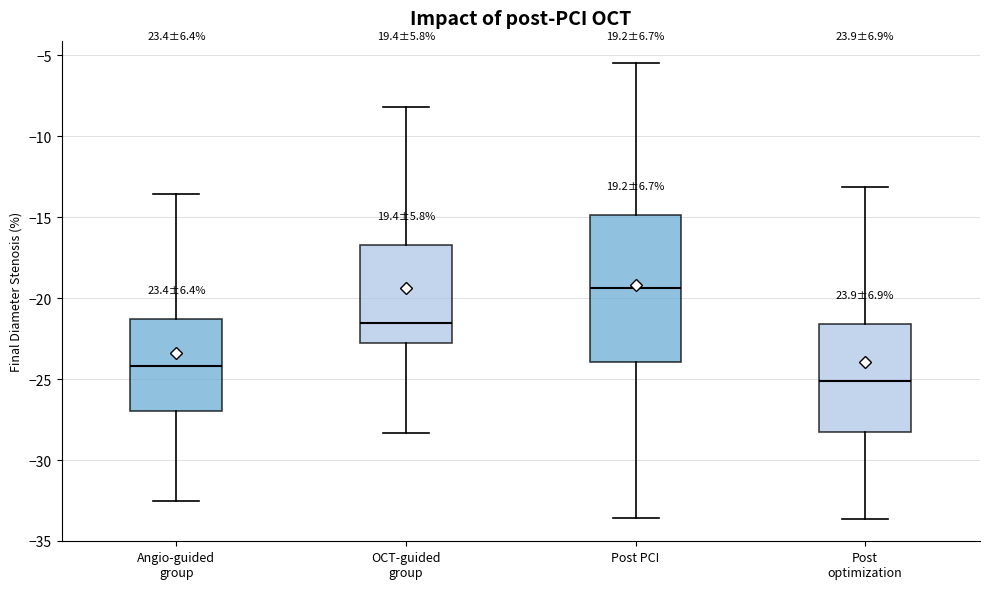

Which box is the tallest, from its lower edge to its upper edge?

Post PCI